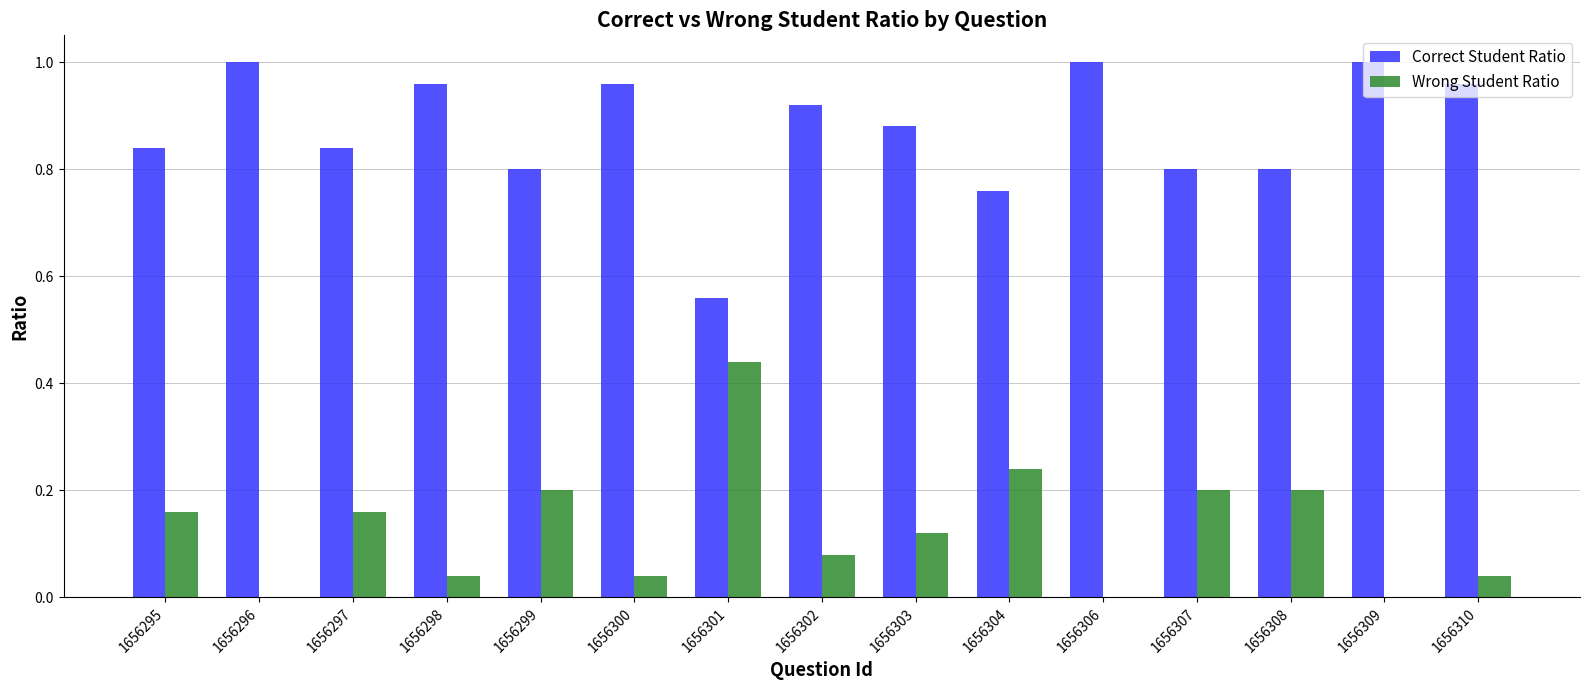

Is the value of Correct Student Ratio at 1656302 greater than the value of Wrong Student Ratio at 1656307?

Yes